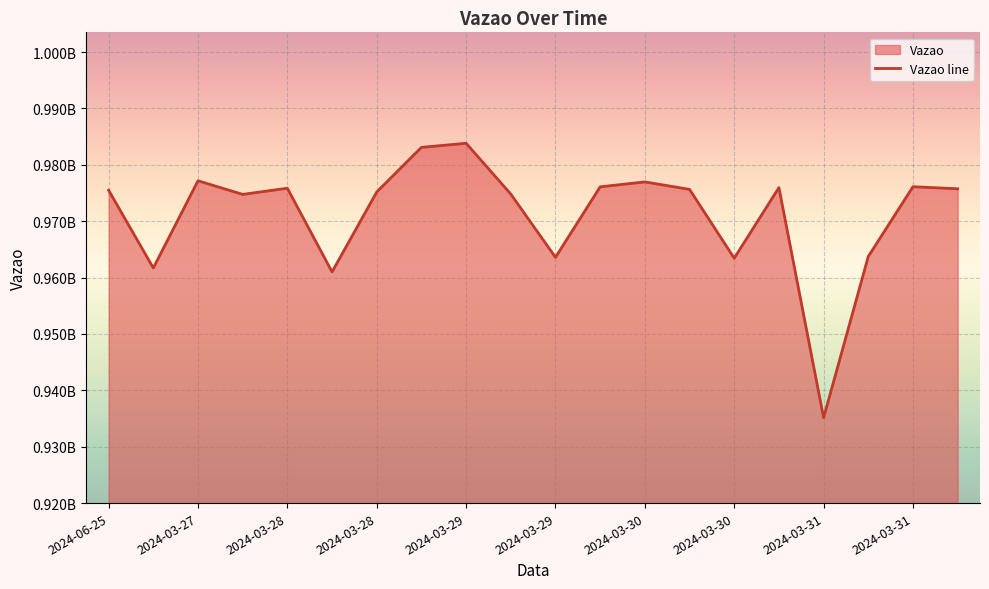

What is the difference between the values at 15 and 13?

316037